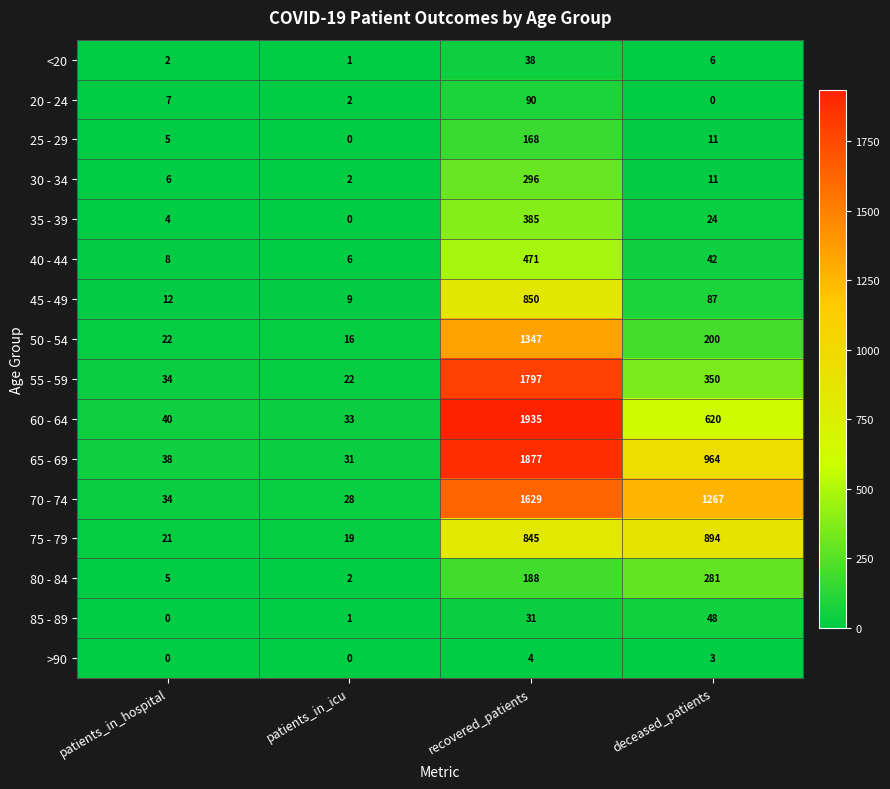

Is it true that 85 - 89 equals 48 at deceased_patients?

True